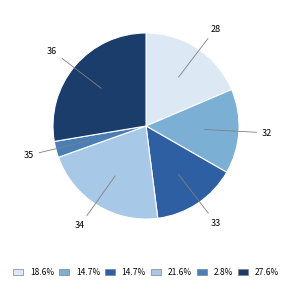

How many slices are in this pie chart?

6